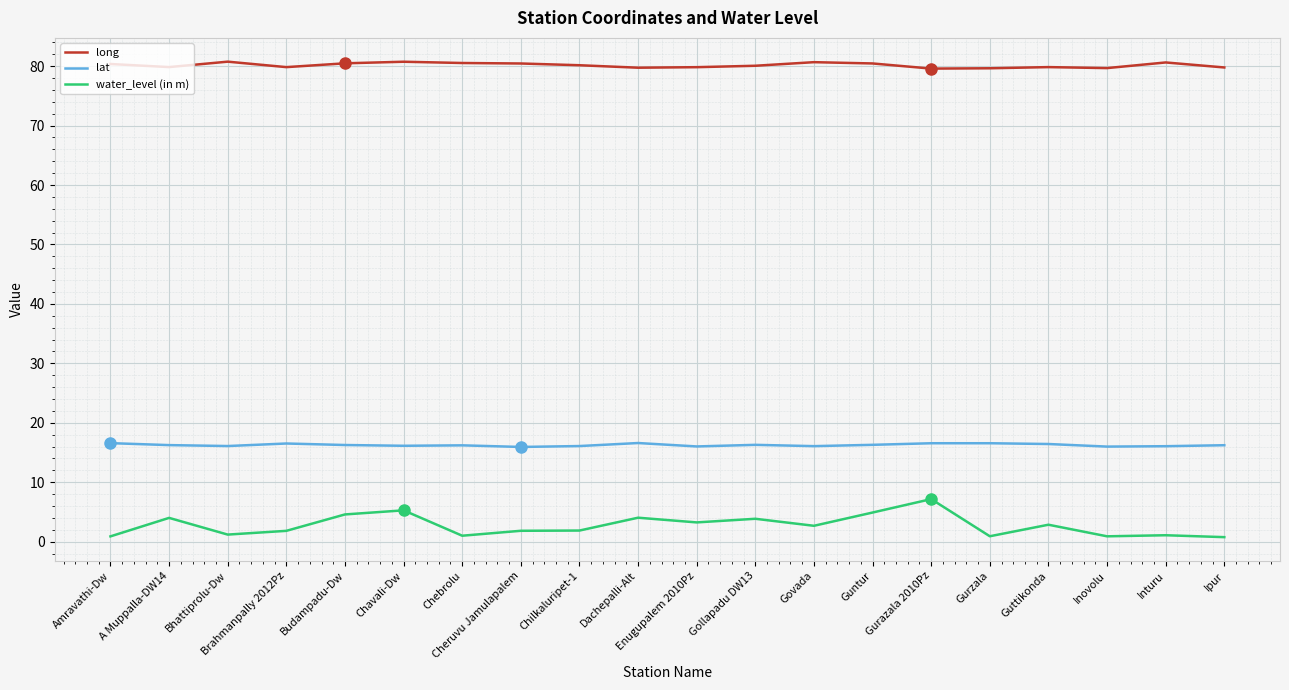

Which series has the largest range (max minus min)?

water_level (in m)